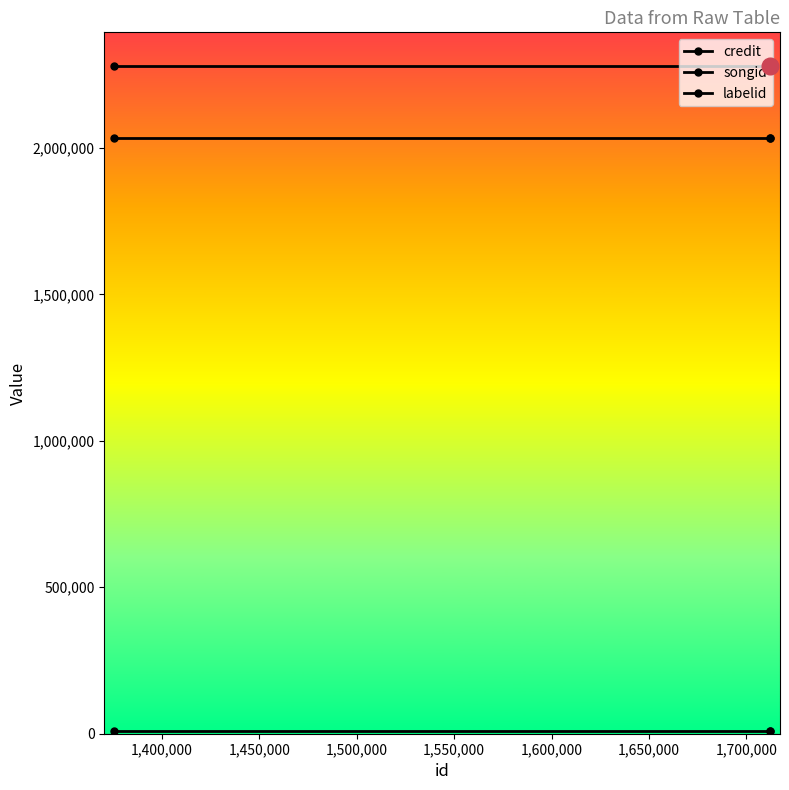

What is the difference between the highest and lowest values at 1,400,000?

2271666